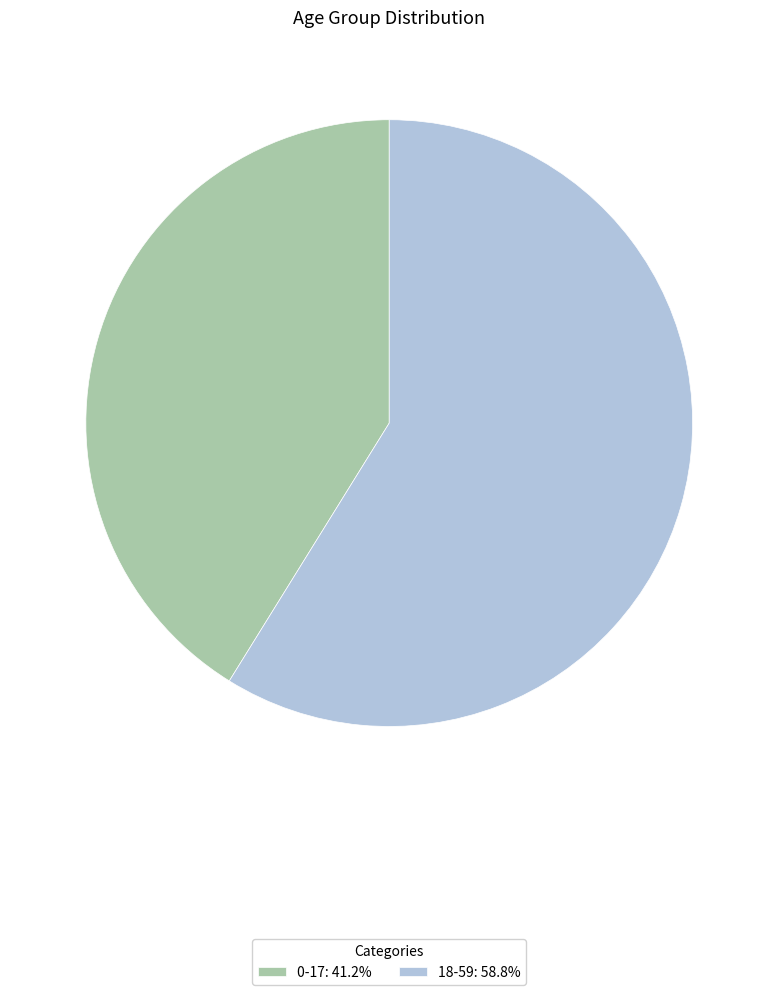

Does 18-59: 58.8% account for over 50% of the chart?

Yes